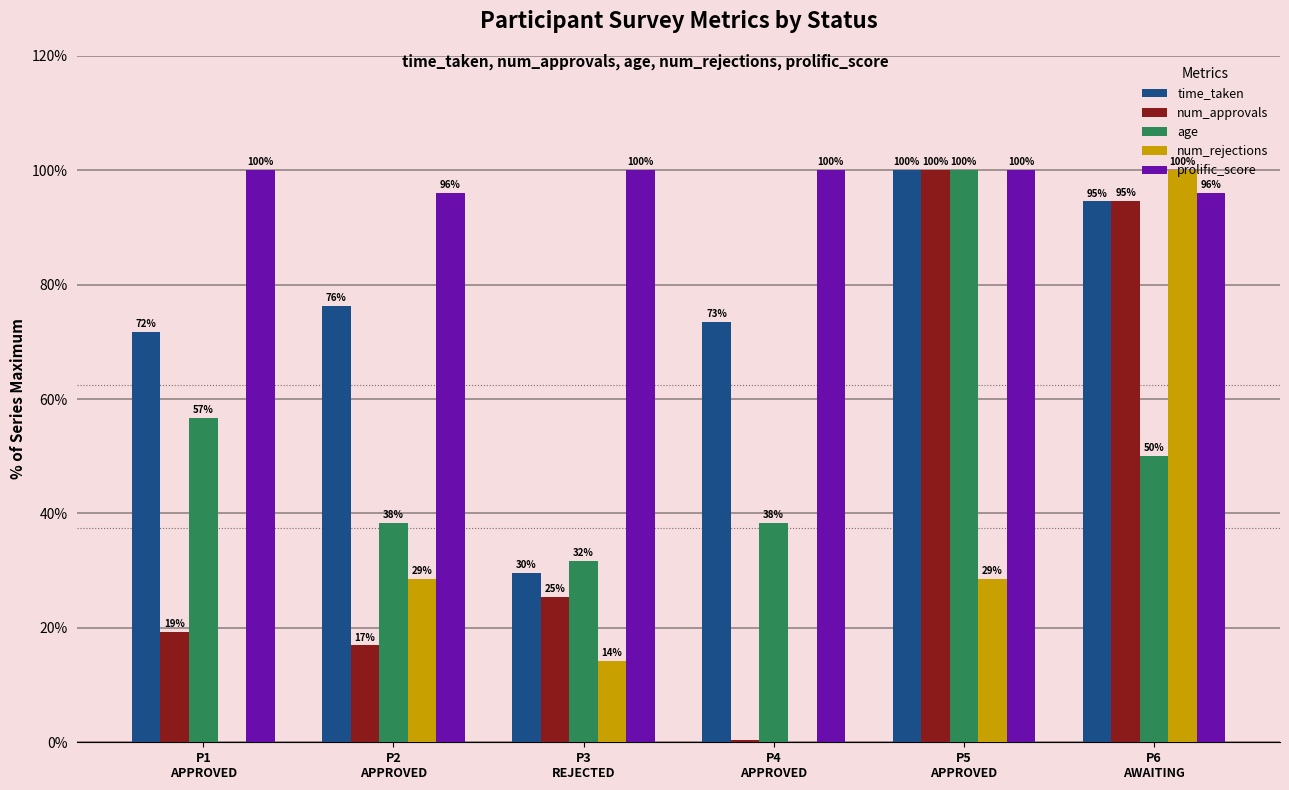

How many groups of bars are there?

6